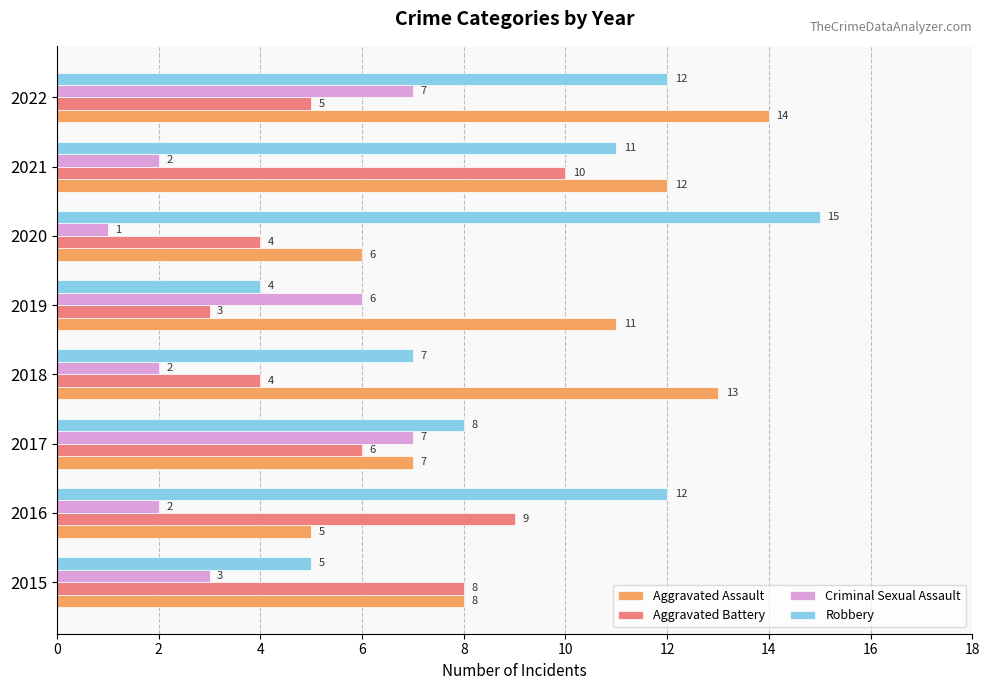

What is the total value across all series at 2020?

26